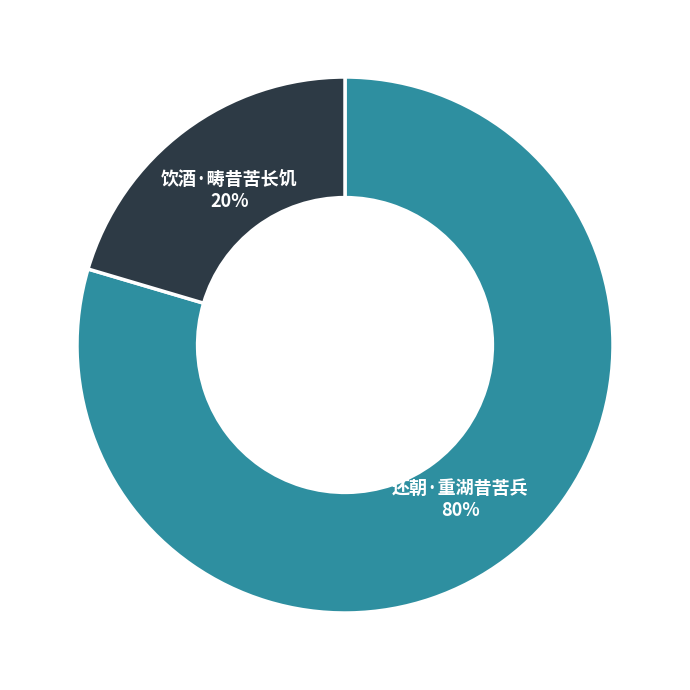

Which category has the smallest portion of the pie?

饮酒·畴昔苦长饥